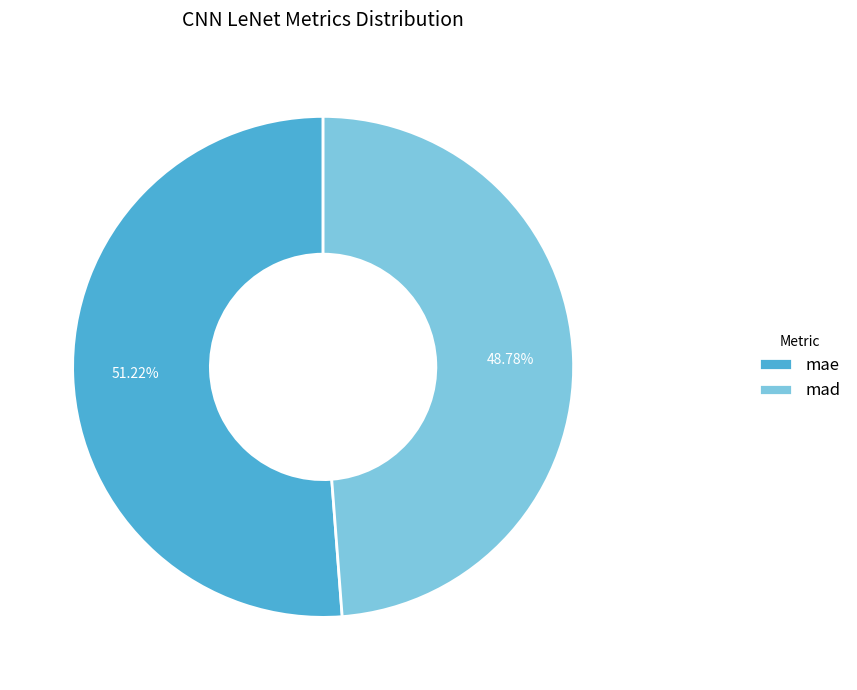

Which slice is the smallest?

mad